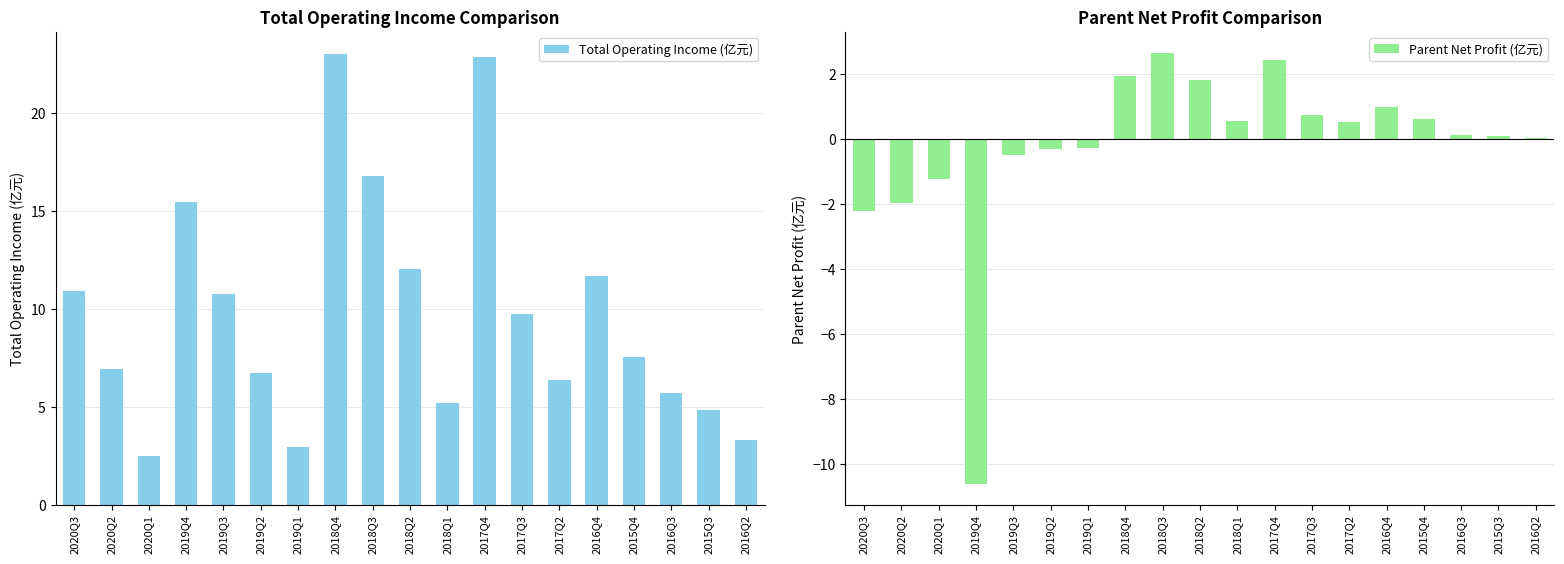

At 2019Q2, list the series in order from smallest to largest.

Parent Net Profit (亿元), Total Operating Income (亿元)